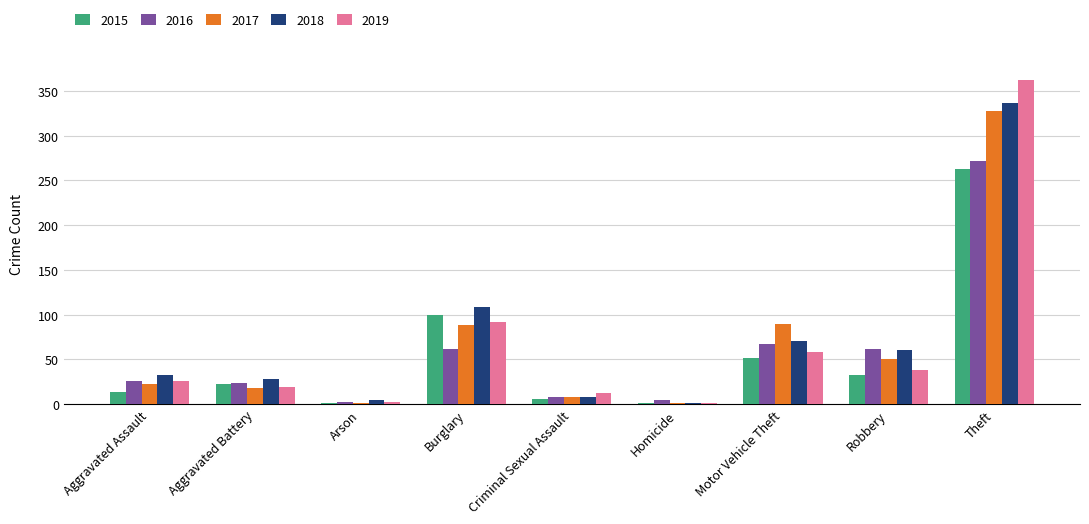

The 2016 series shows 272 at Theft. True or false?

True